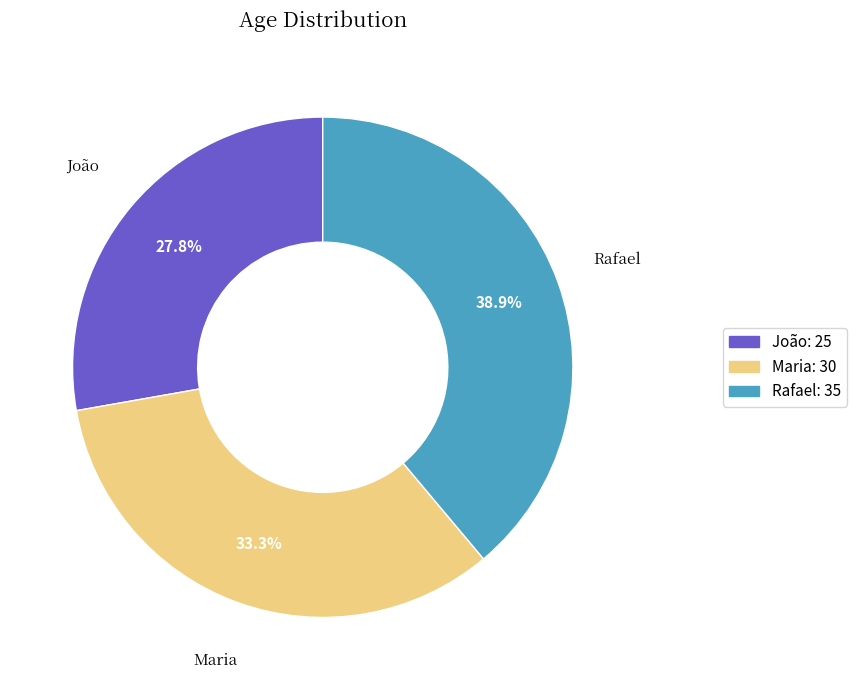

Is João the majority of the pie?

No